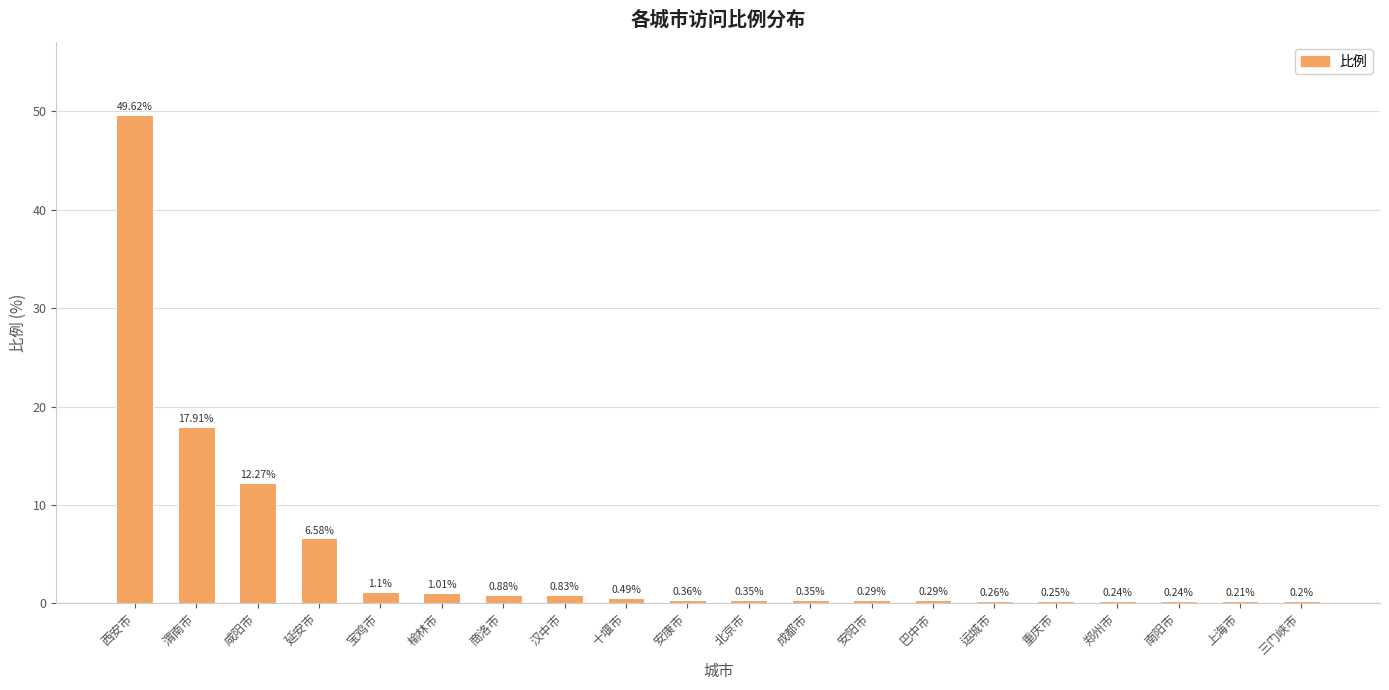

Which has a higher value, 北京市 or 上海市?

北京市